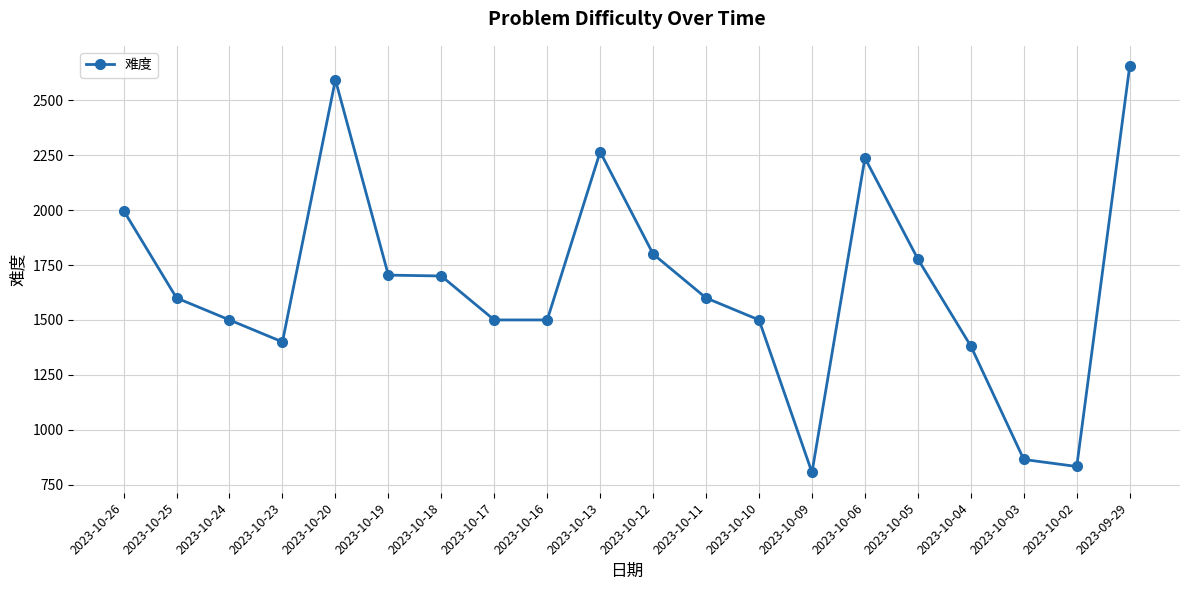

Does the chart display data point markers on the line(s)?

Yes